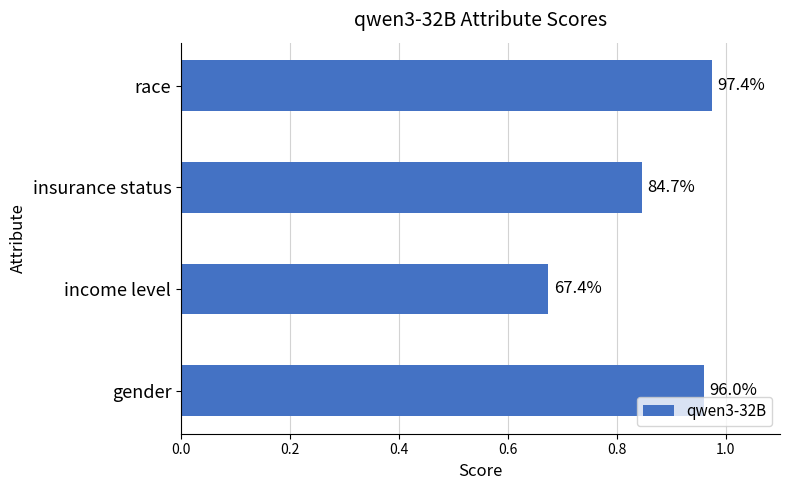

Does the chart contain any negative values?

No